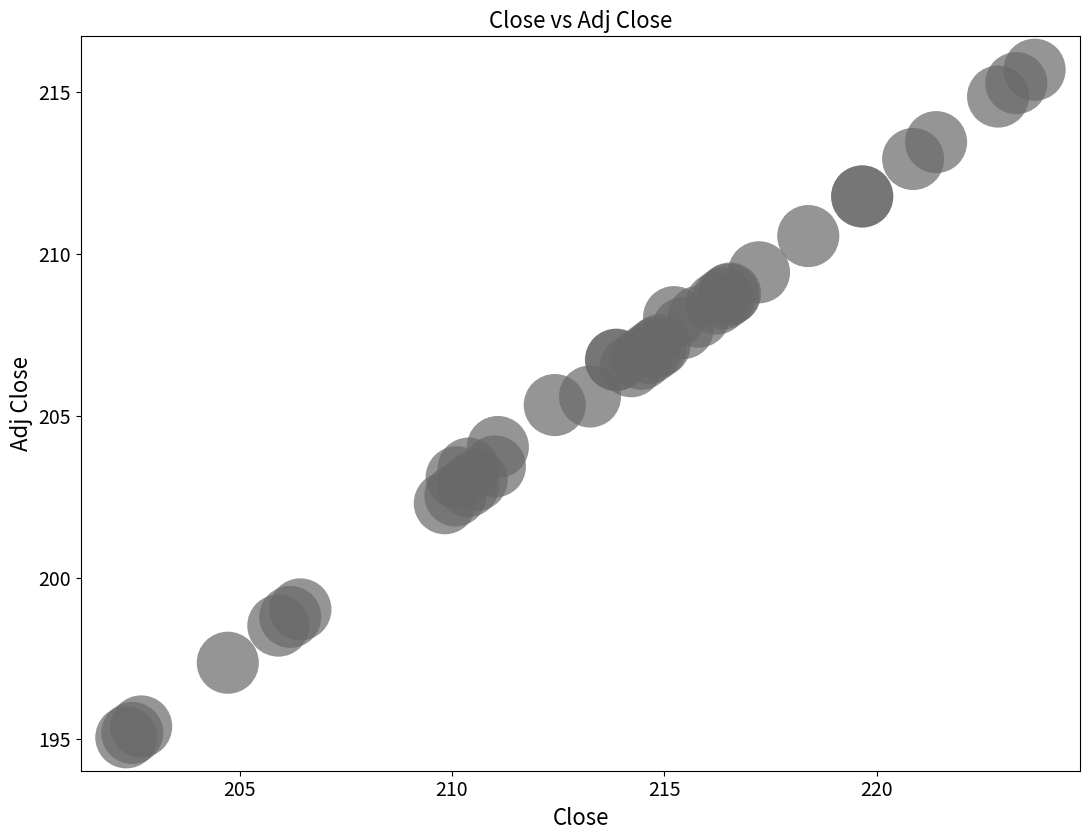

What Y value in the scatter plot is closest to 205?

205.3